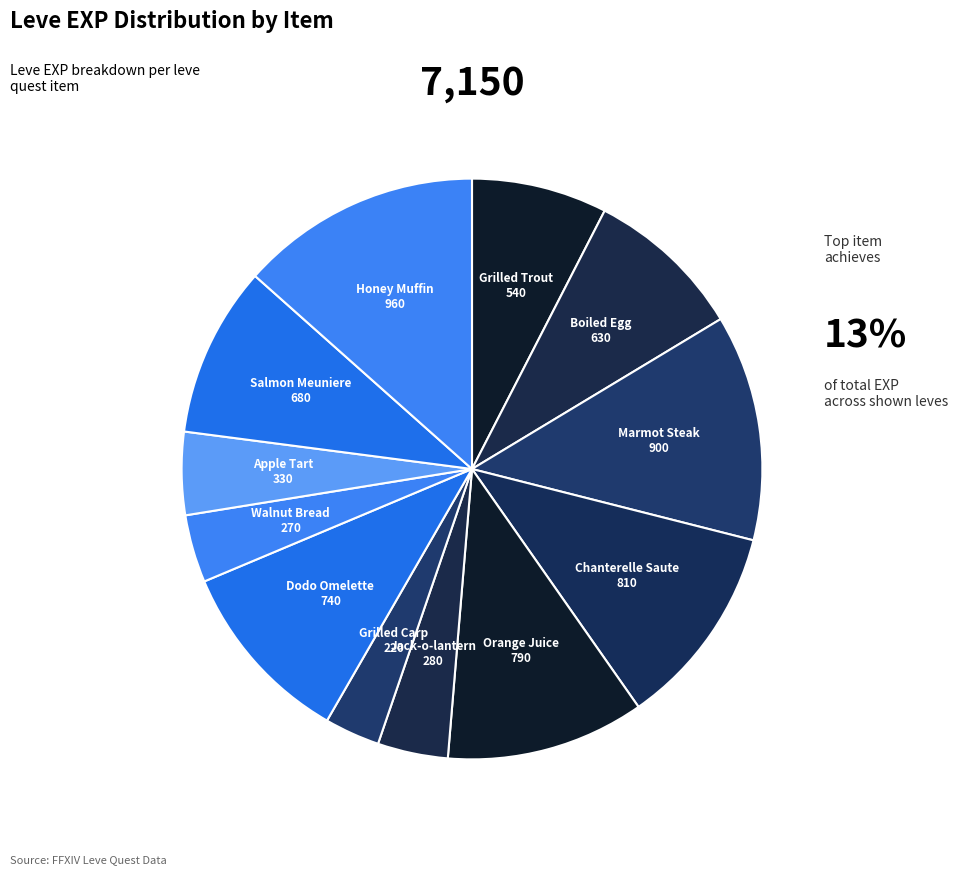

Is there any slice that represents more than half of the pie?

No